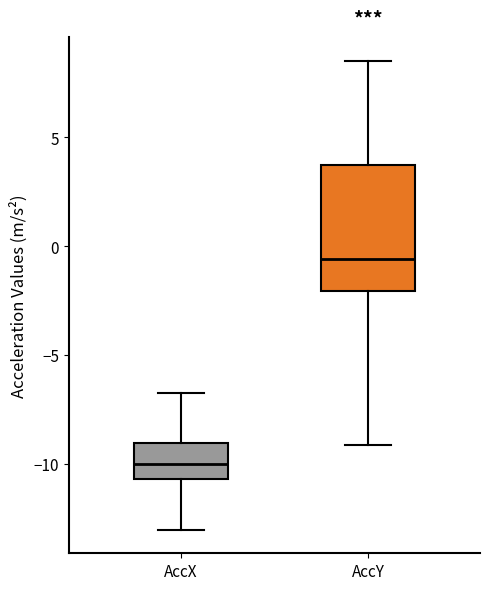

Which box has the lowest median line?

AccX